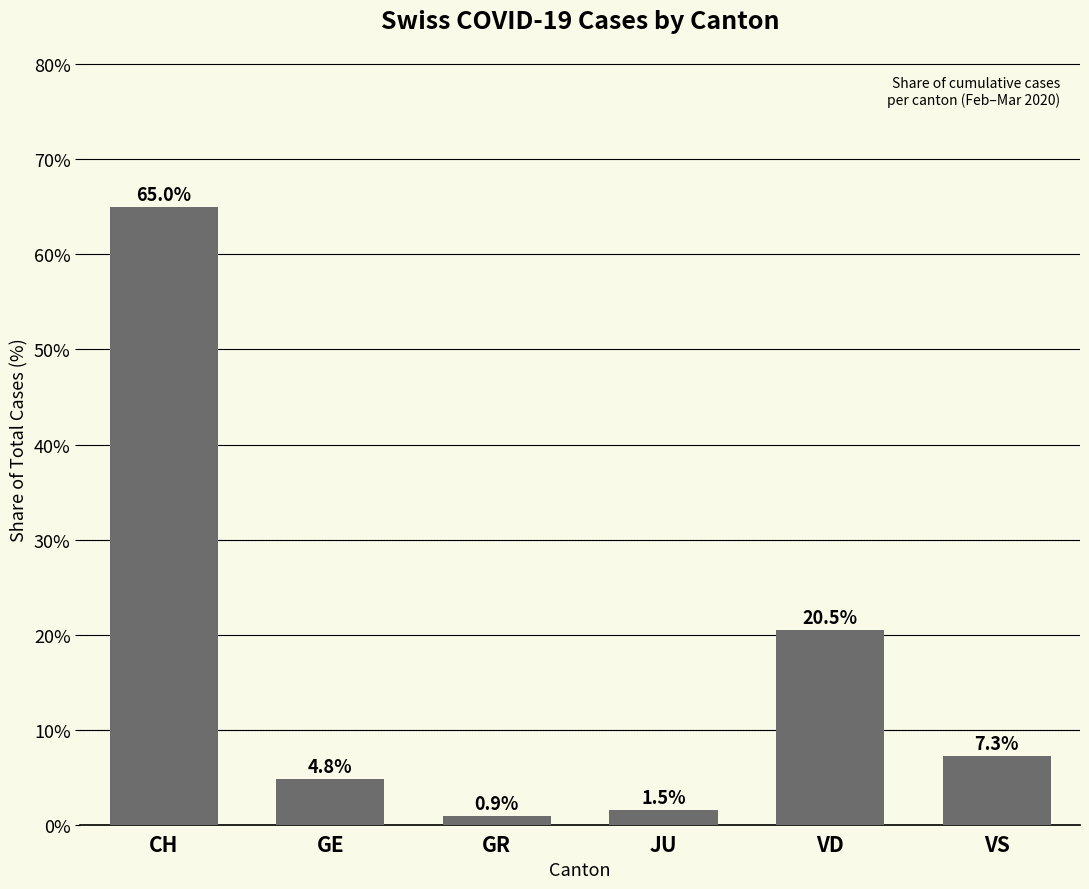

Which label corresponds to the smallest value in the chart?

GR